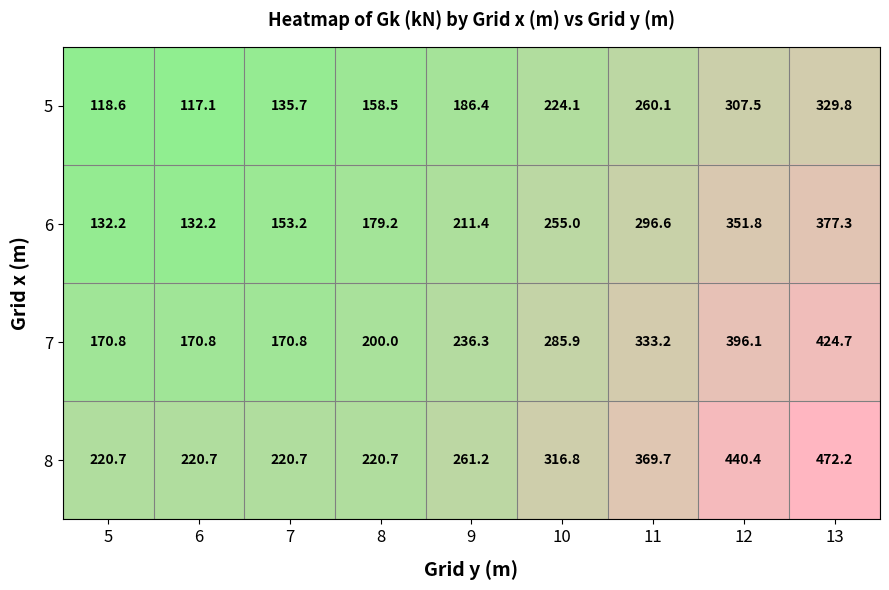

Count the number of categories in the chart.

9